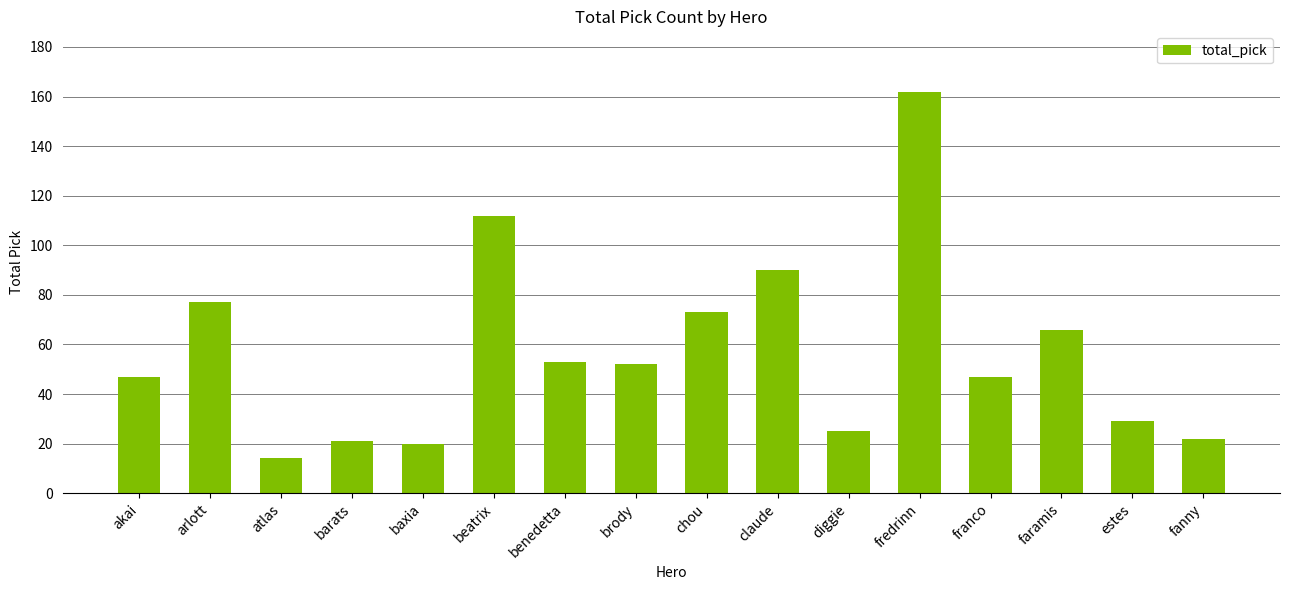

What is the change in value from claude to diggie?

-65